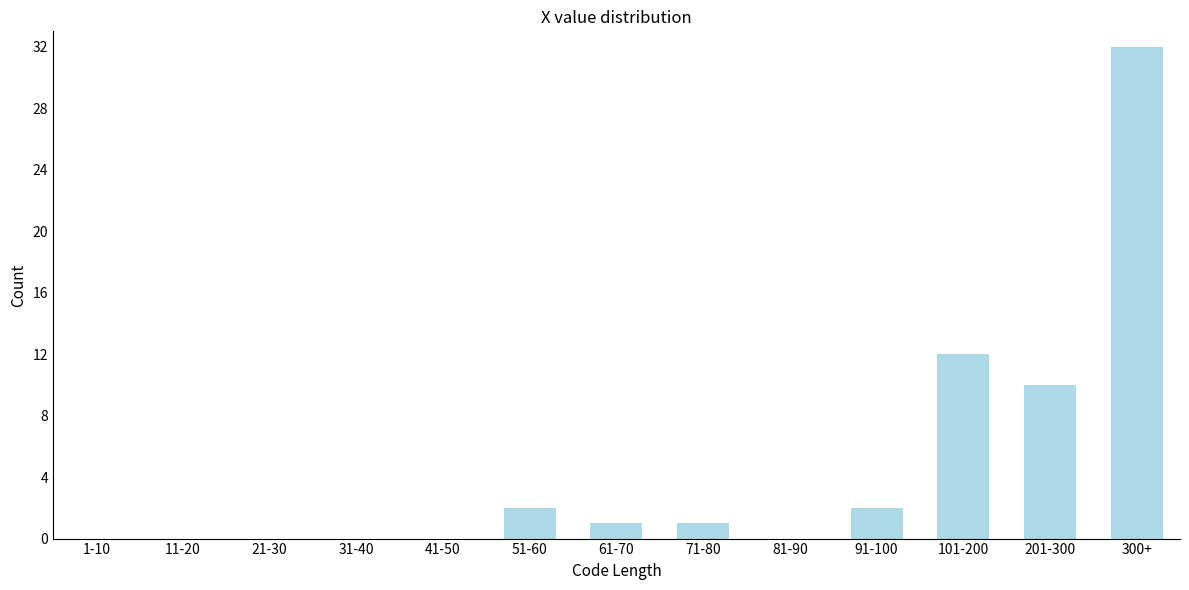

Reading right to left, what are all the values shown in this chart?

300+=32	201-300=10	101-200=12	91-100=2	81-90=0	71-80=1	61-70=1	51-60=2	41-50=0	31-40=0	21-30=0	11-20=0	1-10=0